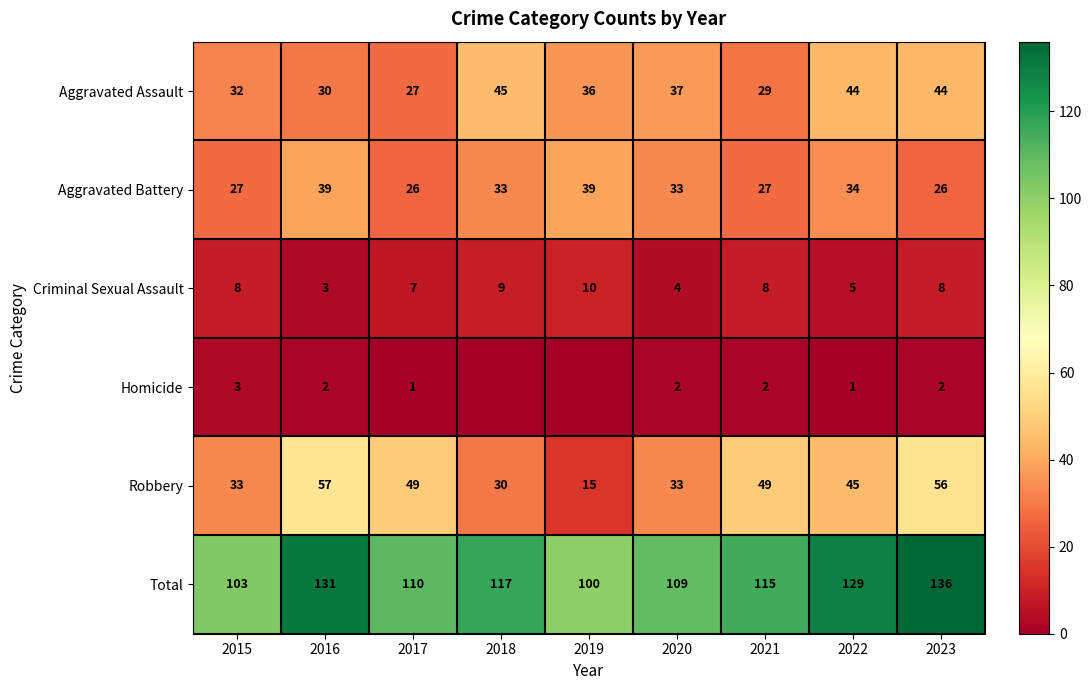

Is the value of Criminal Sexual Assault at 2021 greater than the value of Aggravated Assault at 2017?

No